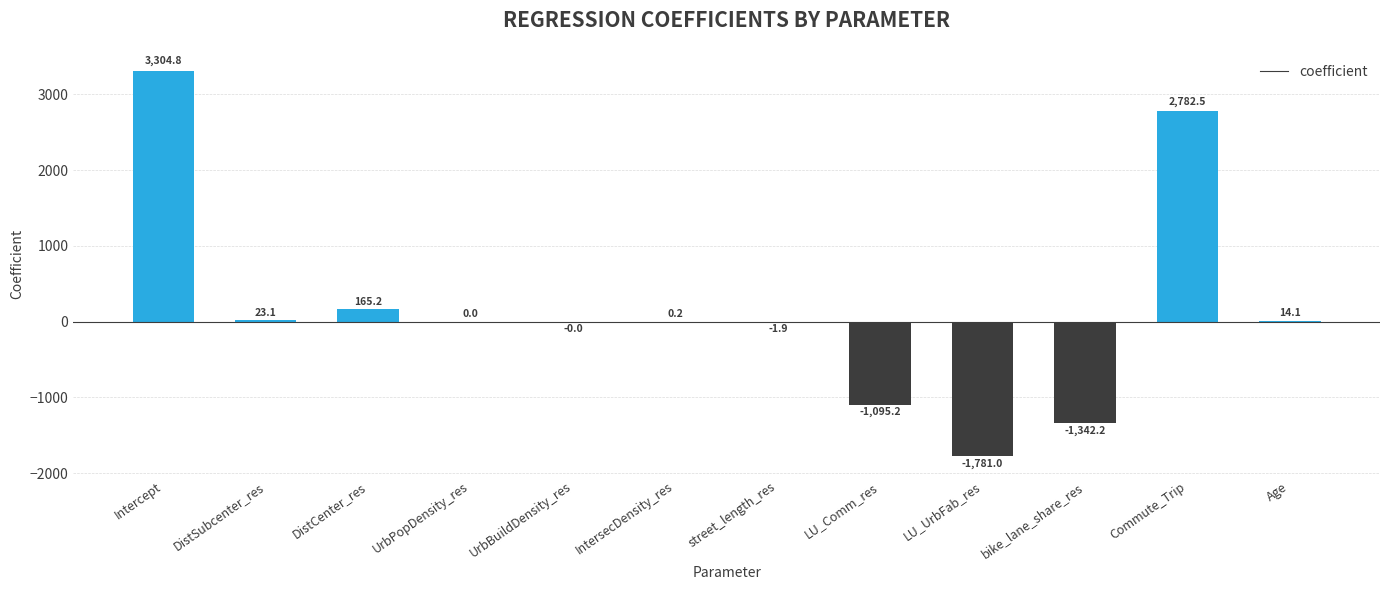

True or false: the data shows -3069.4 at LU_UrbFab_res.

False